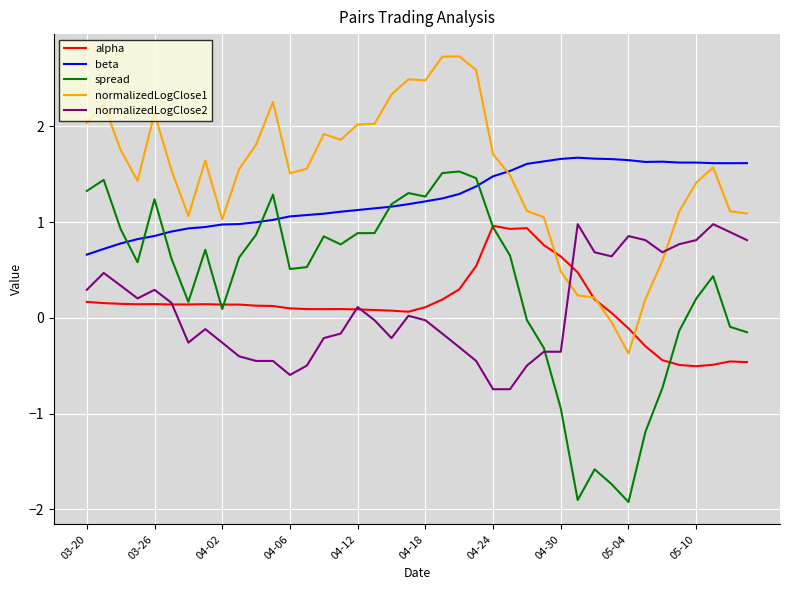

What is the lowest value of the alpha series?

-0.5